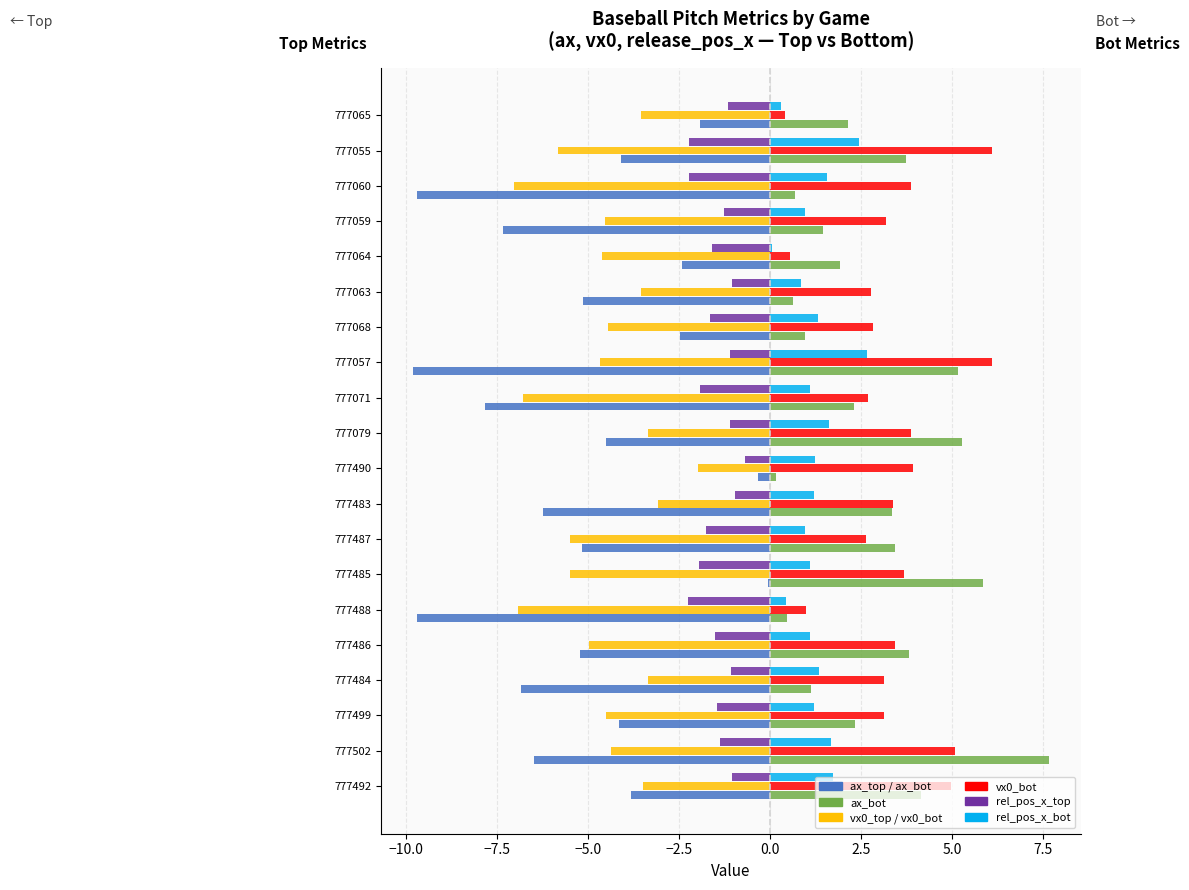

What is the total value across all series at 777063?

-5.5